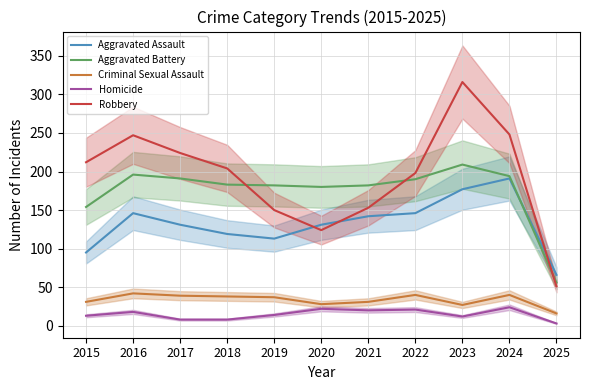

What is the average value of the Criminal Sexual Assault series?

34